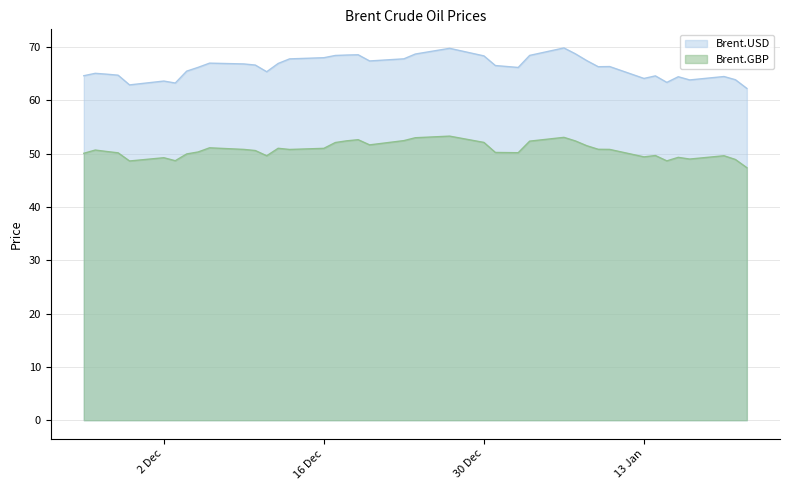

What is the difference between the maximum and minimum values in the Brent.USD series?

7.6